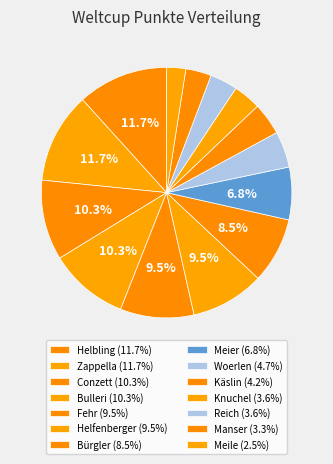

Which slice is the largest?

Helbling